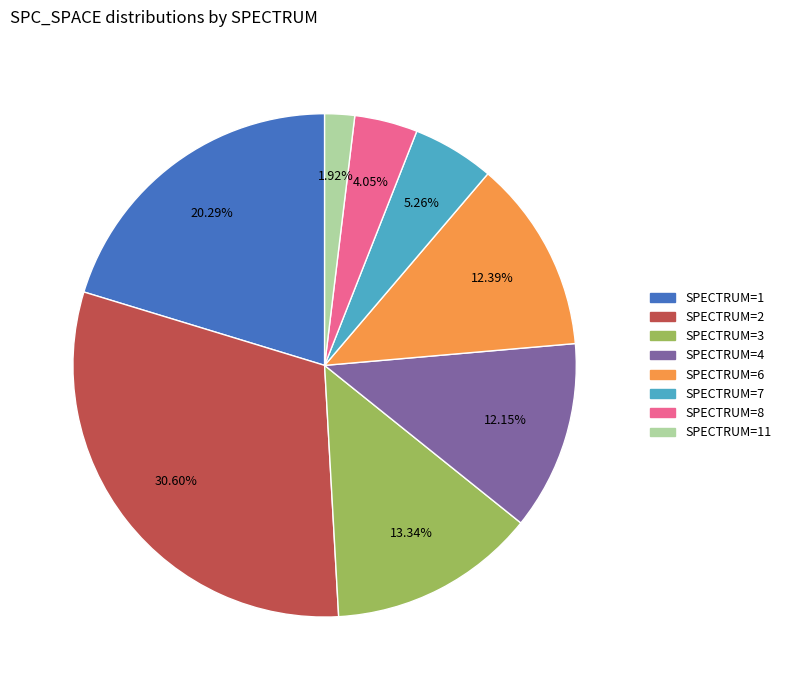

Is there a majority slice in this chart?

No